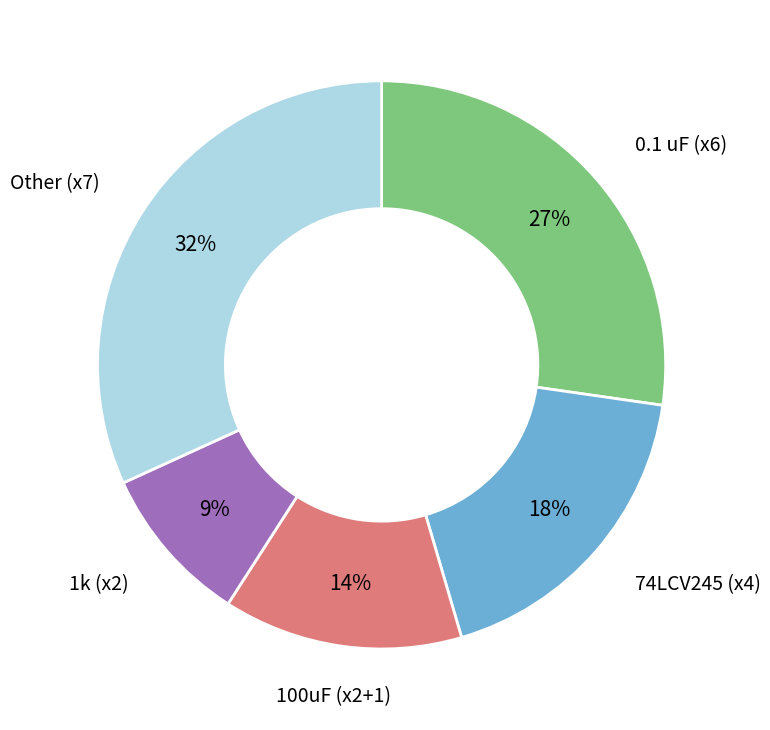

Do Other (x7) and 1k (x2) together represent more than half of the pie?

No